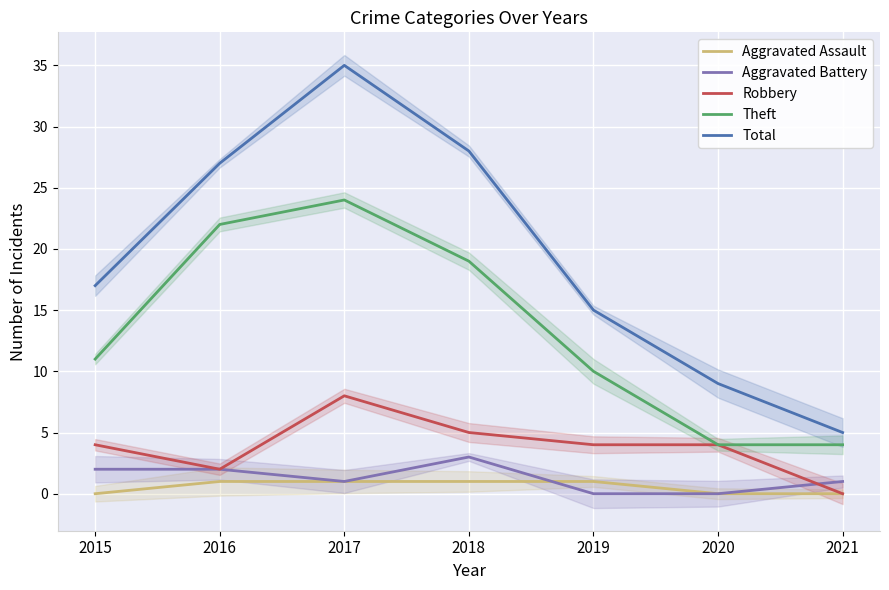

Reading right to left, extract all data points from this chart.

Aggravated Assault: 2021=0	2020=0	2019=1	2018=1	2017=1	2016=1	2015=0
Aggravated Battery: 2021=1	2020=0	2019=0	2018=3	2017=1	2016=2	2015=2
Robbery: 2021=0	2020=4	2019=4	2018=5	2017=8	2016=2	2015=4
Theft: 2021=4	2020=4	2019=10	2018=19	2017=24	2016=22	2015=11
Total: 2021=5	2020=9	2019=15	2018=28	2017=35	2016=27	2015=17